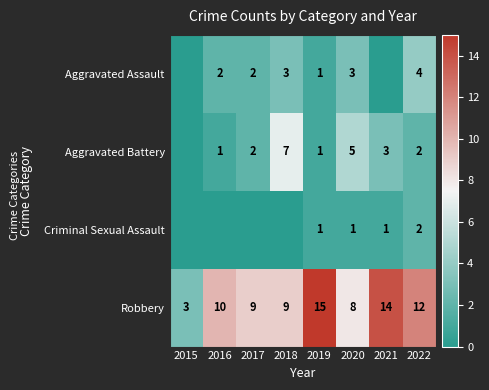

What is the difference between the Robbery values at 2022 and 2015?

9